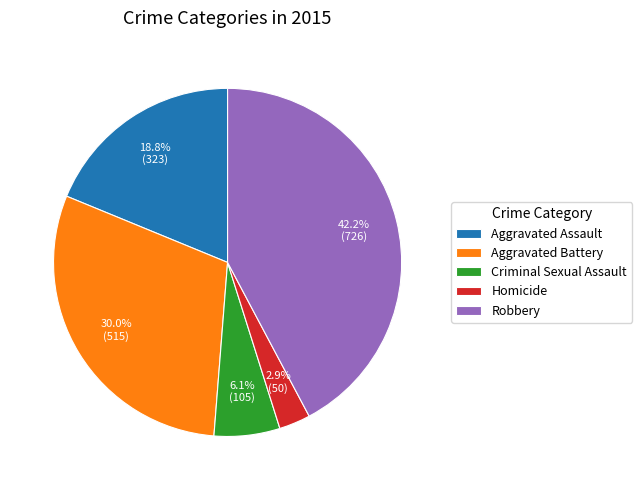

Is it true that Aggravated Assault is 29% of the pie?

False